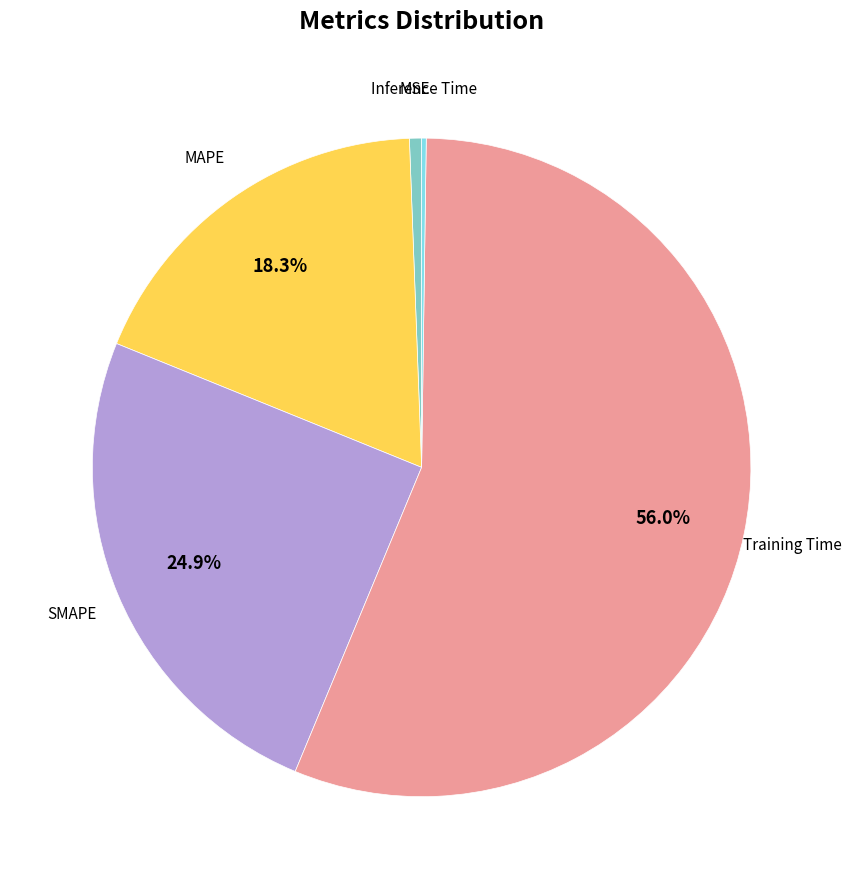

Is there a majority slice in this chart?

Yes